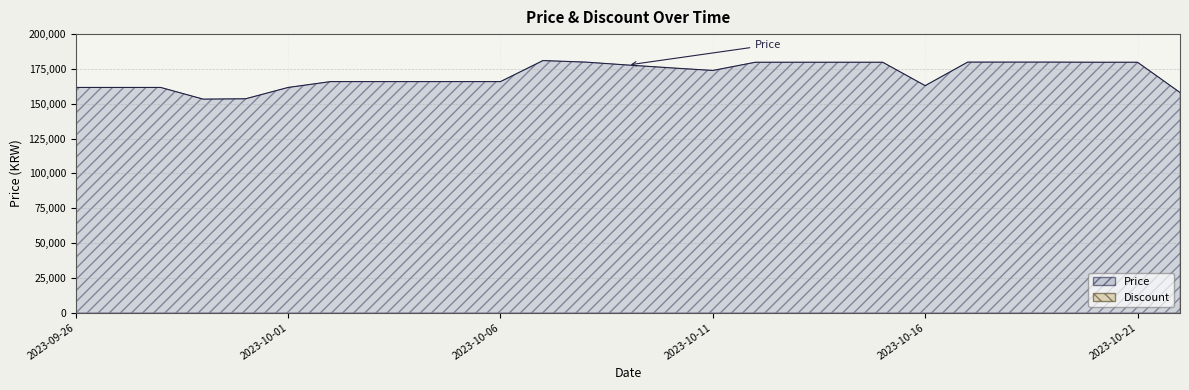

List the labels in order of value, largest first.

2023-10-07, 2023-10-08, 2023-10-17, 2023-10-18, 2023-10-19, 2023-10-12, 2023-10-13, 2023-10-14, 2023-10-15, 2023-10-20, 2023-10-21, 2023-10-09, 2023-10-10, 2023-10-11, 2023-10-02, 2023-10-03, 2023-10-04, 2023-10-05, 2023-10-06, 2023-10-16, 2023-09-26, 2023-09-27, 2023-09-28, 2023-10-01, 2023-10-22, 2023-09-30, 2023-09-29